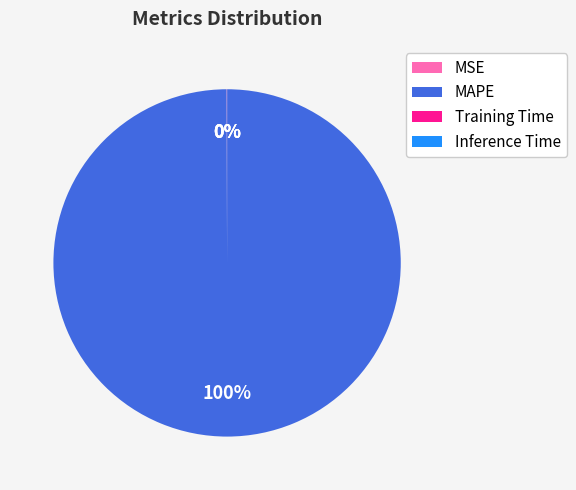

Which slice is the largest?

MAPE